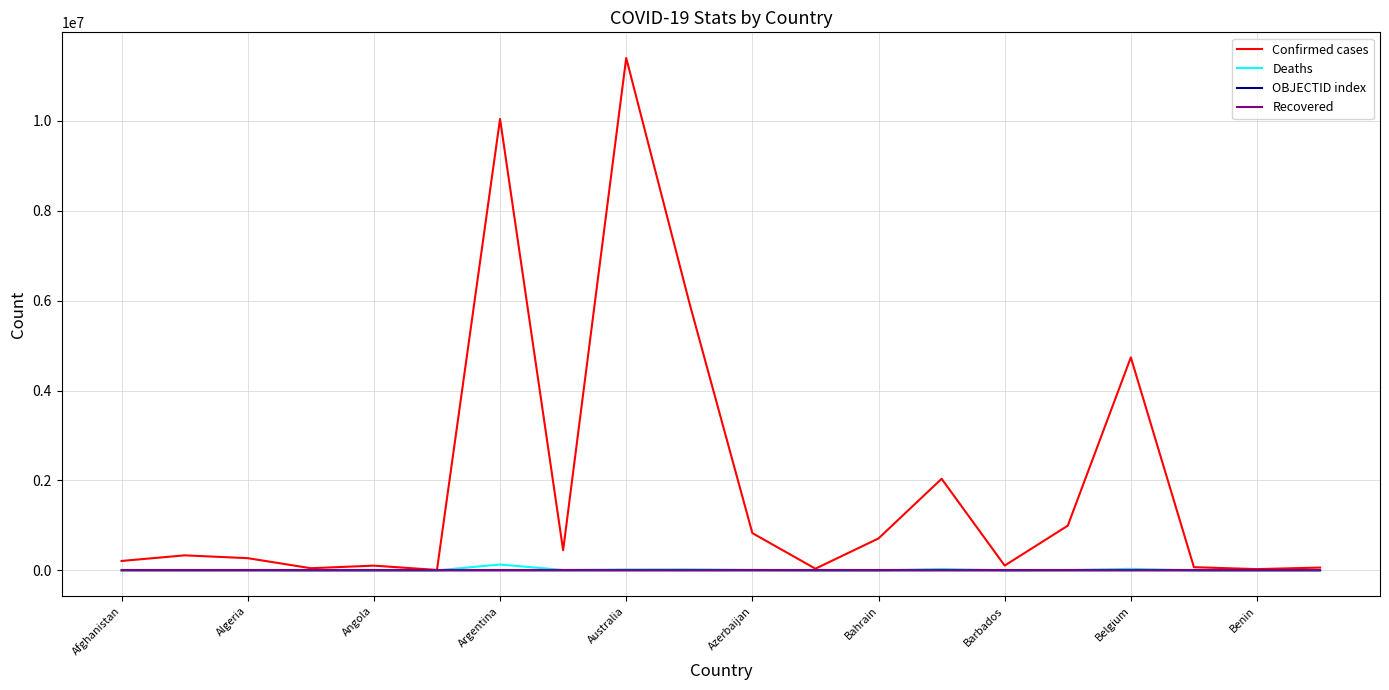

What is the greatest value displayed?

11401996